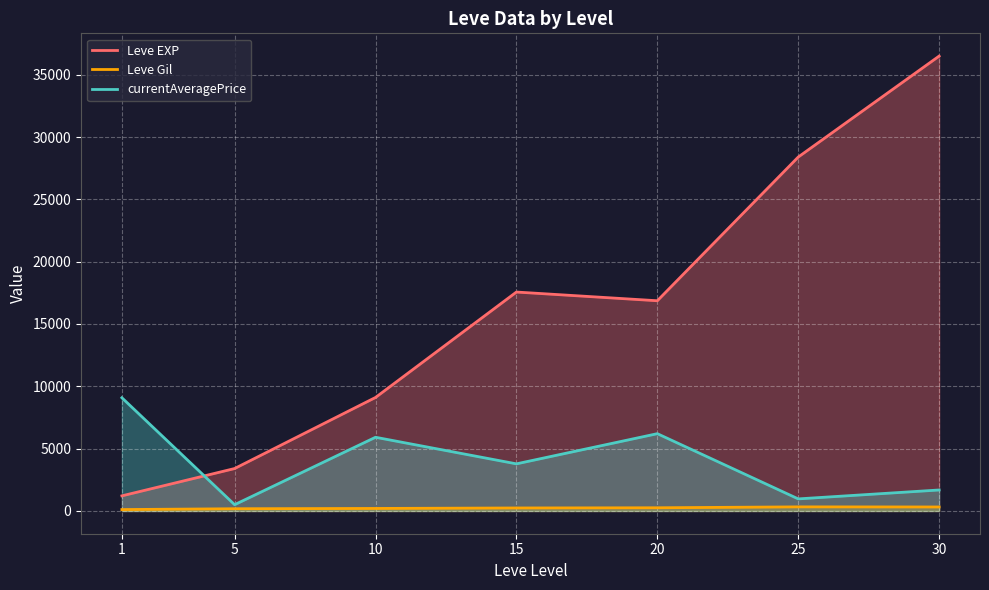

How many data points in Leve EXP are less than 16865?

3